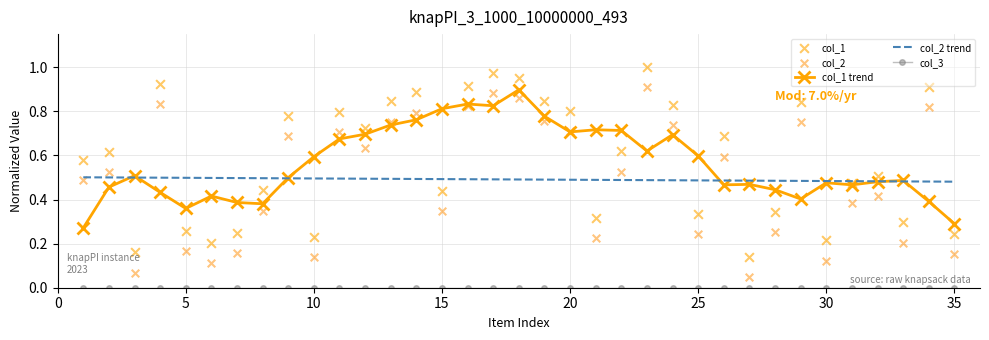

The value of col_2 trend at 15 is 0.8. True or false?

False